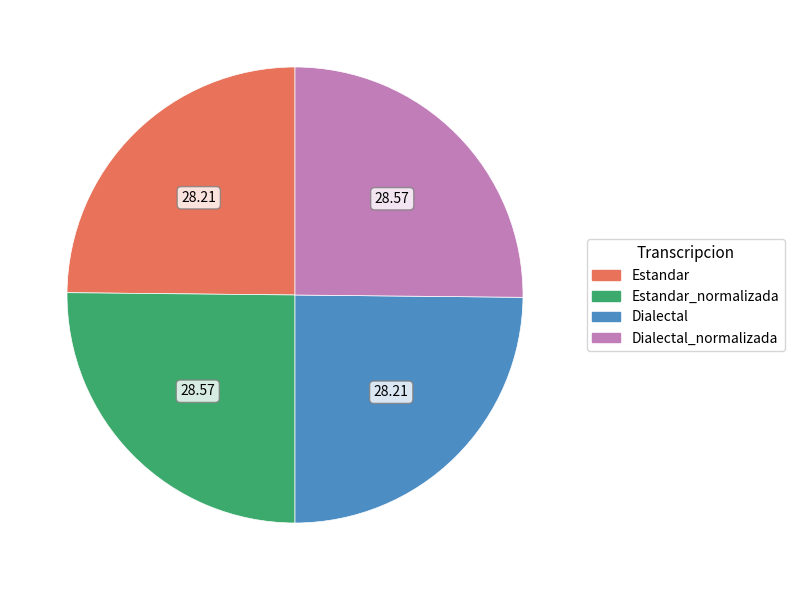

Does any single category account for the majority?

No